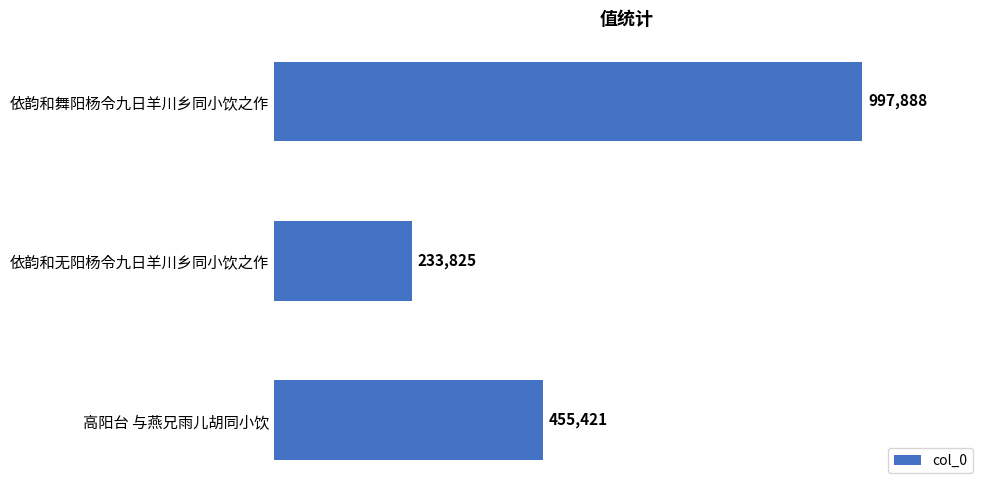

What is the label of the 1st bar from the bottom?

高阳台 与燕兄雨儿胡同小饮